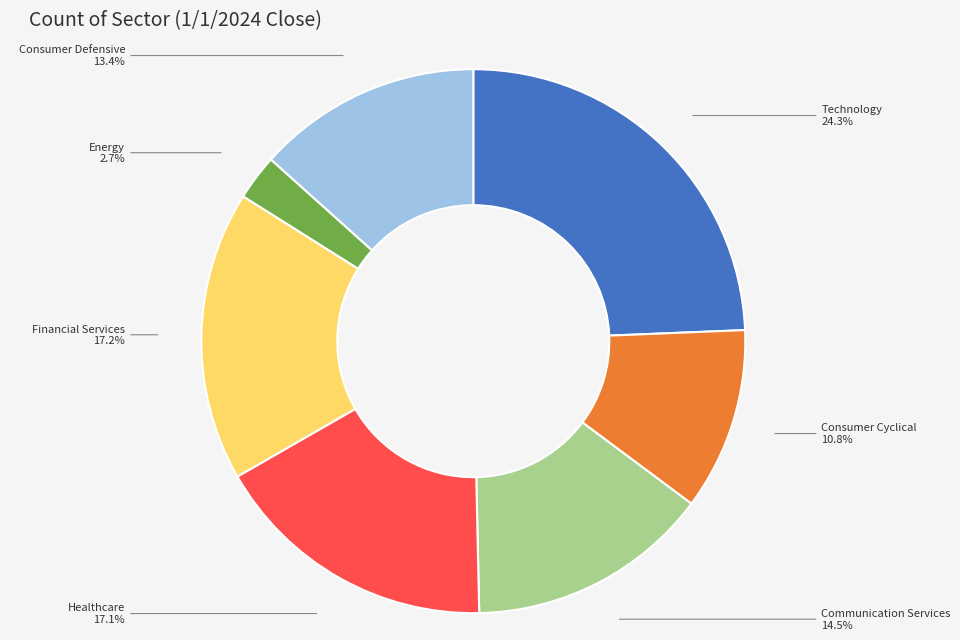

Is there a majority slice in this chart?

No